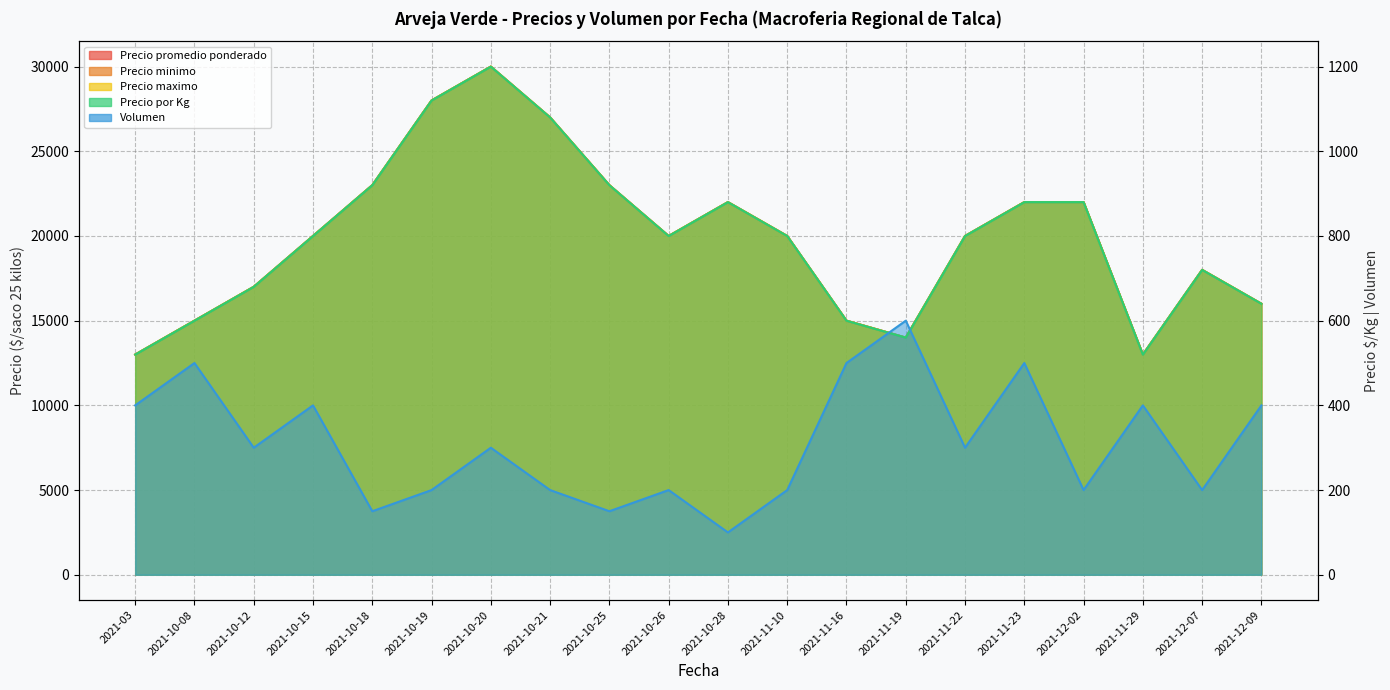

Which label corresponds to the smallest value in the chart?

2021-10-28